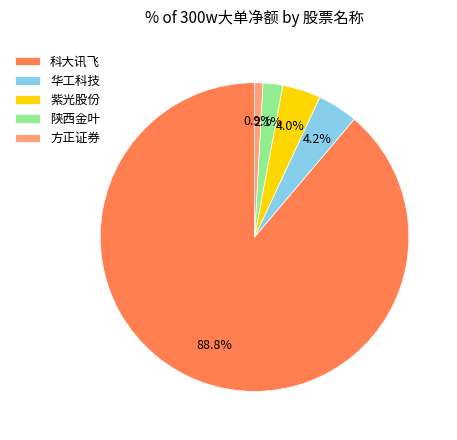

How many segments does this pie chart have?

5